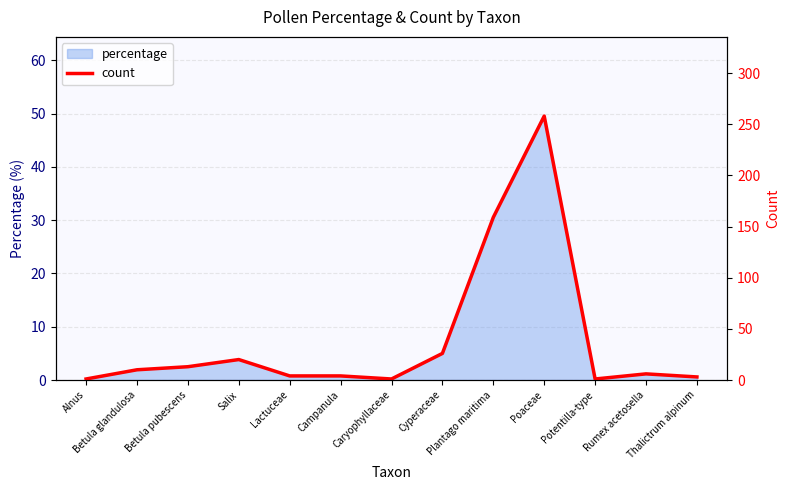

How many lines are shown in the chart?

1